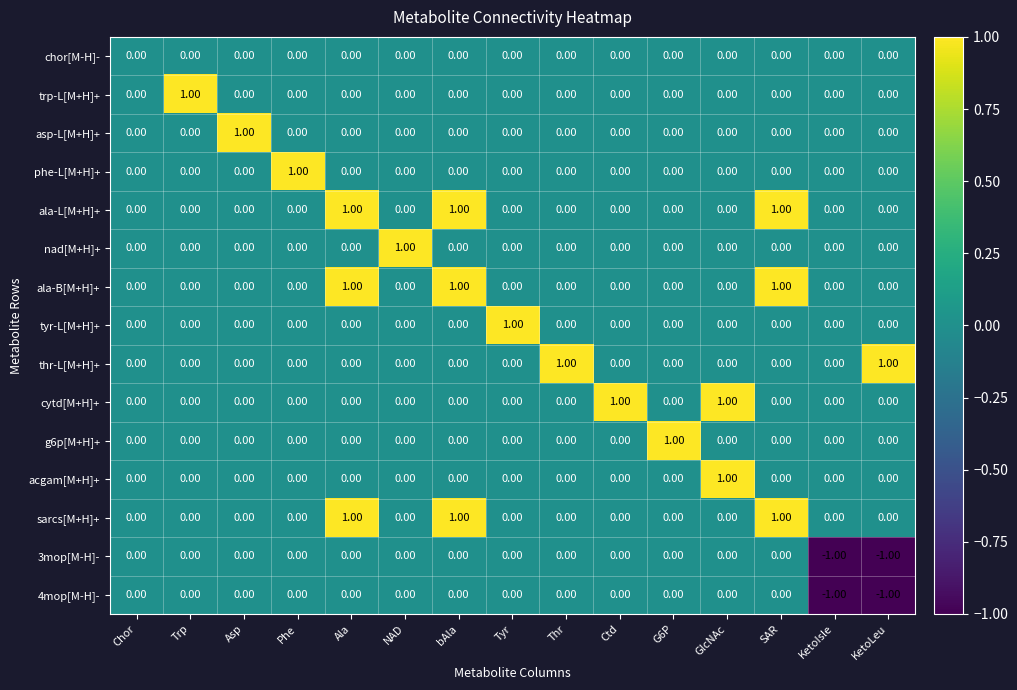

Which category has the highest value in the acgam[M+H]+ series?

GlcNAc